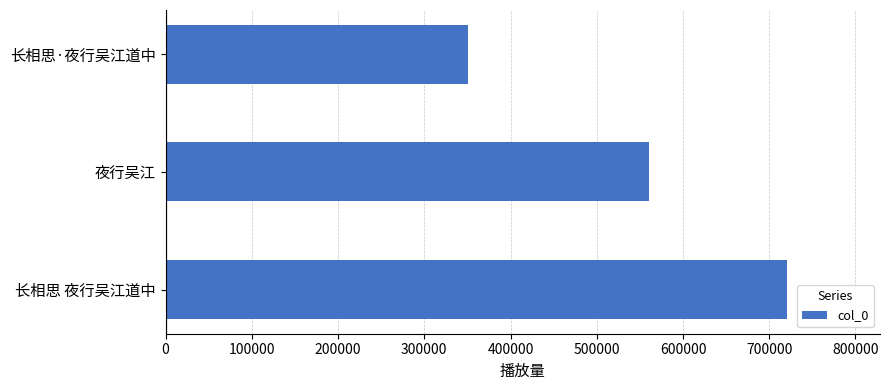

The chart shows a value of 560932 at 夜行吴江. True or false?

True